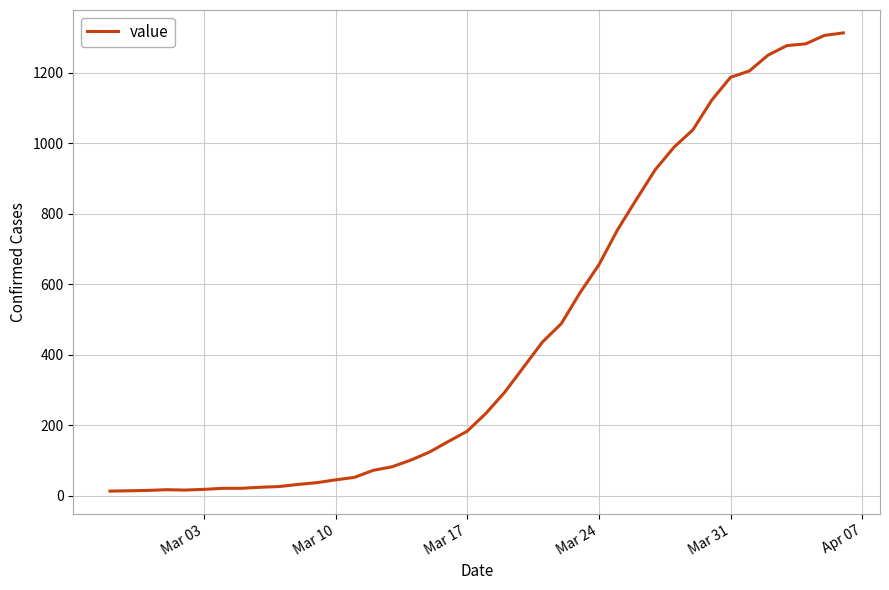

What is the smallest value displayed?

13